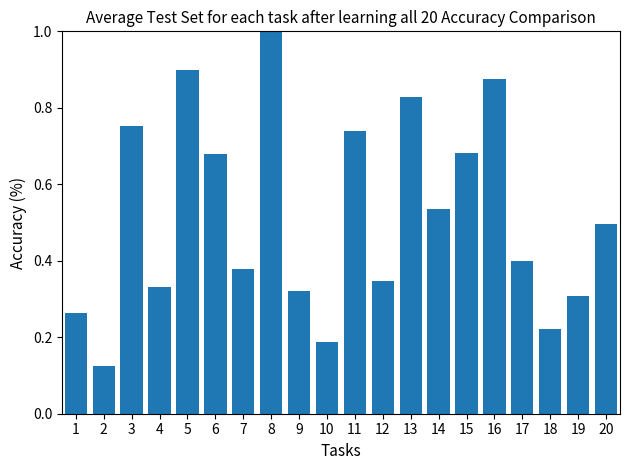

What is the sum of all values?

10.4